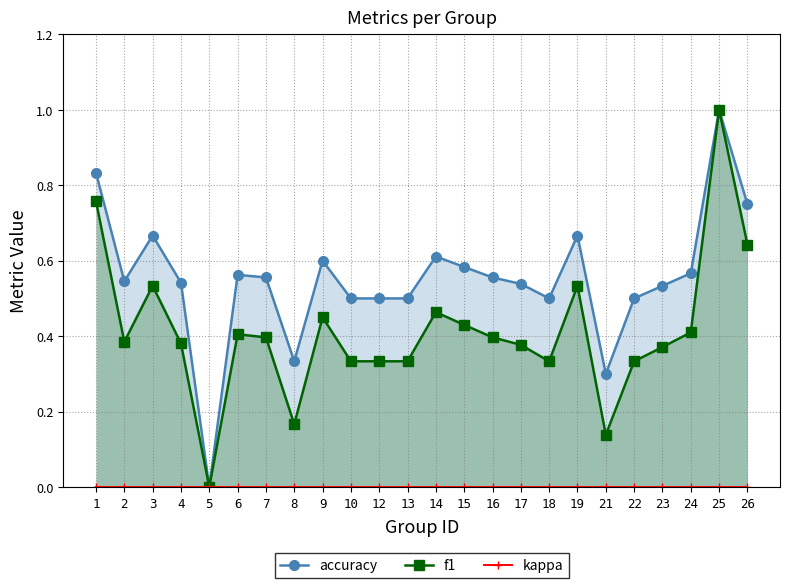

True or false: f1 and kappa cross at least once.

False